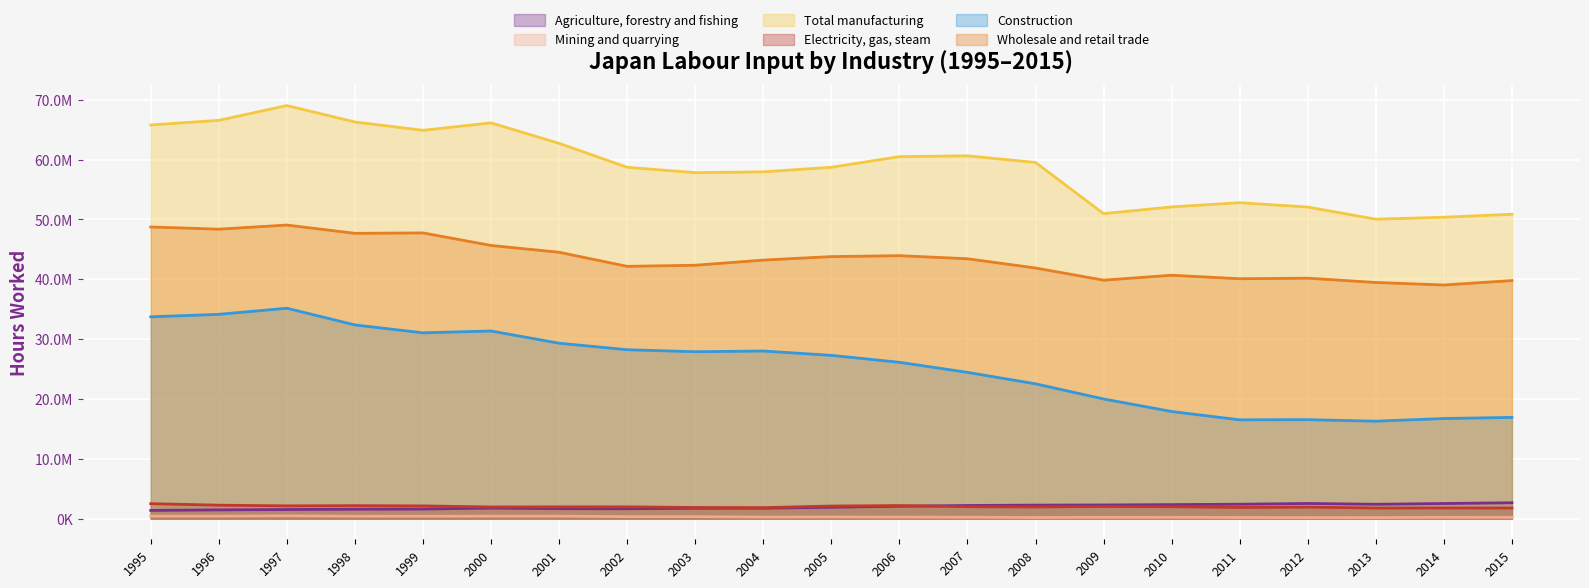

True or false: Mining and quarrying and Wholesale and retail trade cross at least once.

False